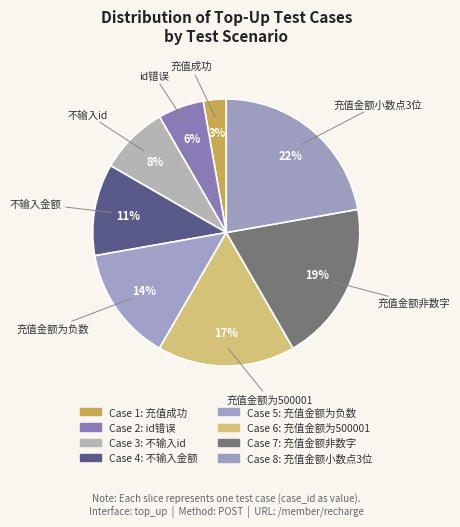

Is the sum of 充值成功 and 不输入id greater than half?

No